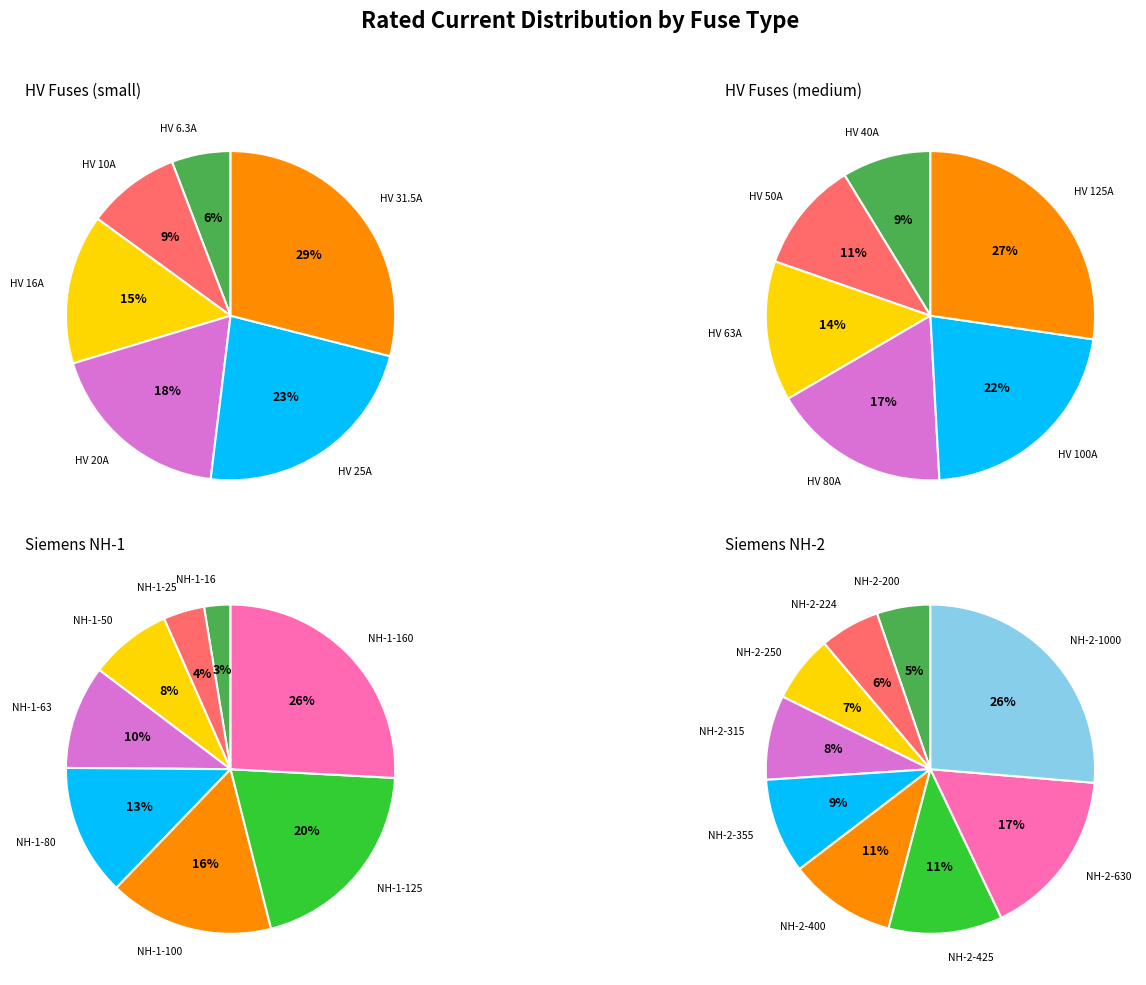

The HV 31.5A slice represents 1% of the pie. True or false?

False